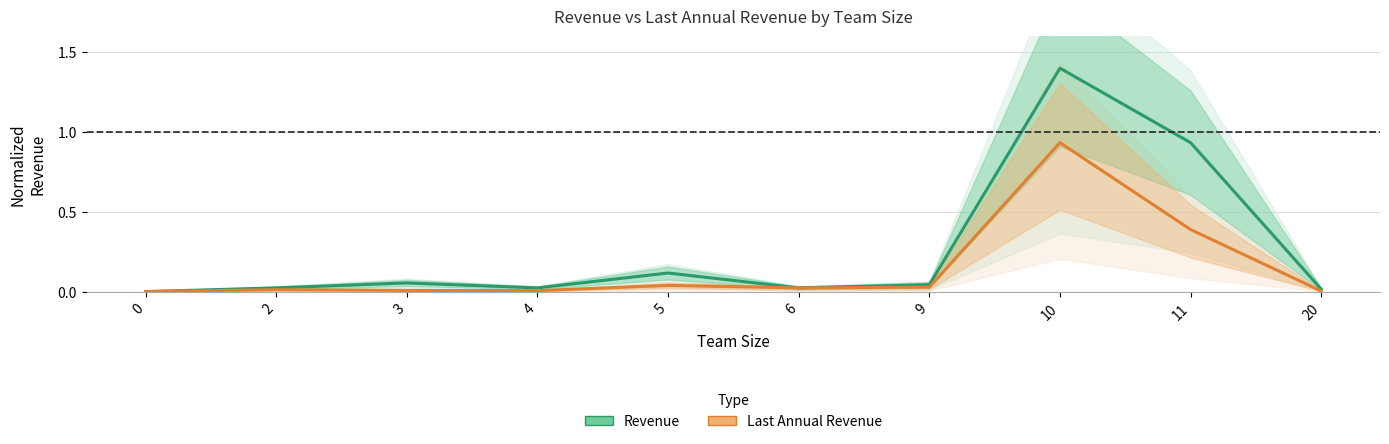

At 5, list the series in order from smallest to largest.

Last Annual Revenue, Revenue